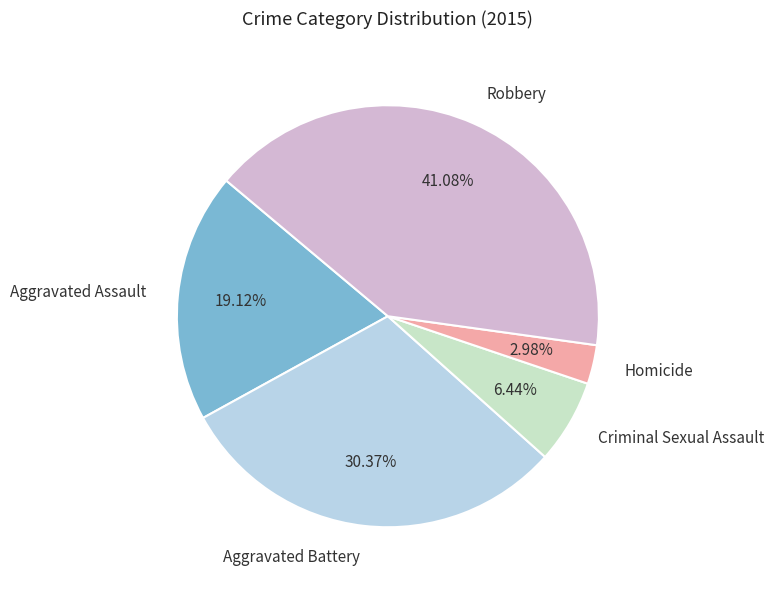

Rank the categories by value from lowest to highest.

Homicide, Criminal Sexual Assault, Aggravated Assault, Aggravated Battery, Robbery